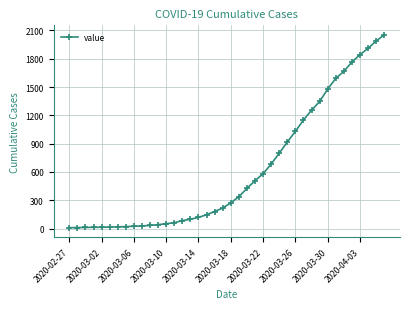

What is the value of the 14th point from the left?

62